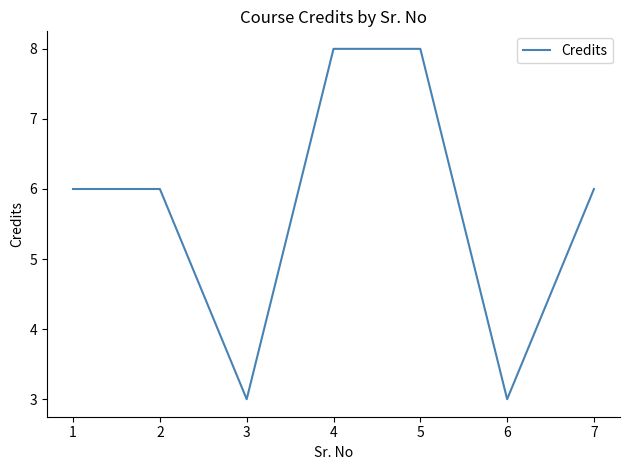

The value at 1 is 6. True or false?

True